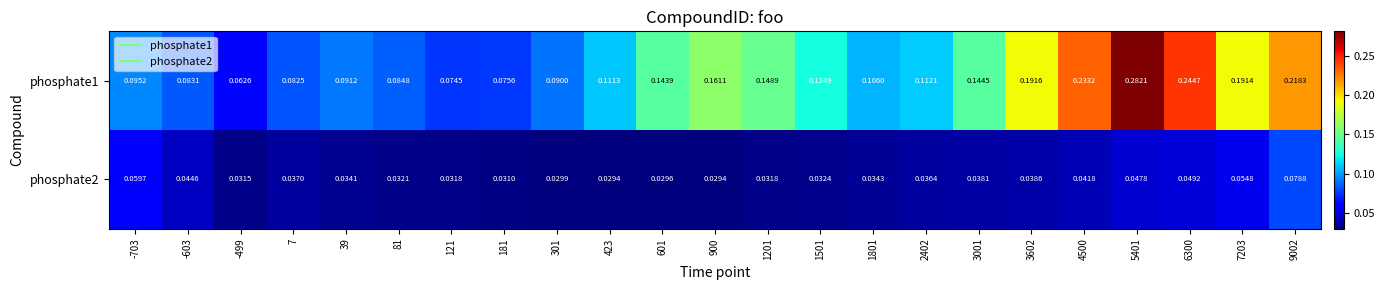

Is the value of phosphate1 at 3602 greater than the value of phosphate2 at 5401?

Yes